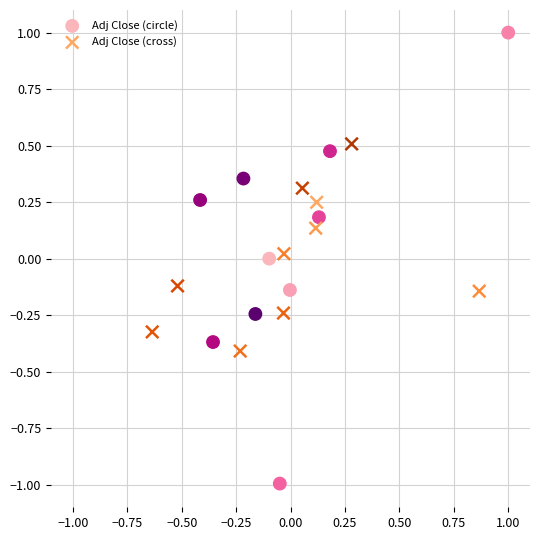

Which series has the largest Y range (max minus min)?

Adj Close (circle)